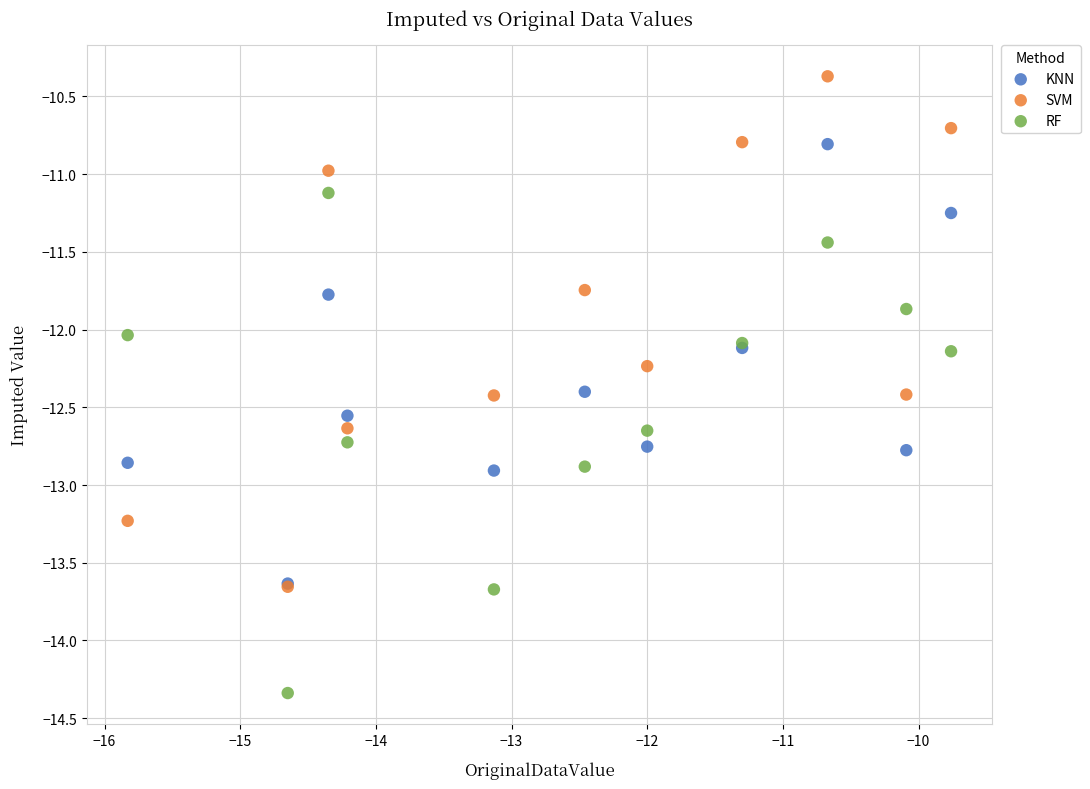

What are all the series names shown in the legend?

KNN, SVM, RF